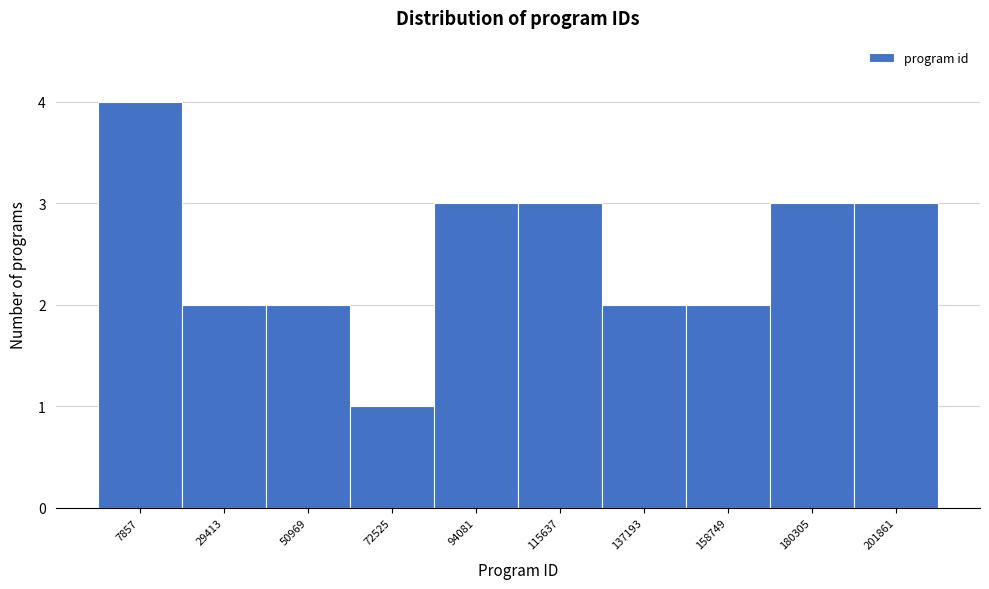

Reading left to right, extract all data points from this chart.

7857=4	29413=2	50969=2	72525=1	94081=3	115637=3	137193=2	158749=2	180305=3	201861=3